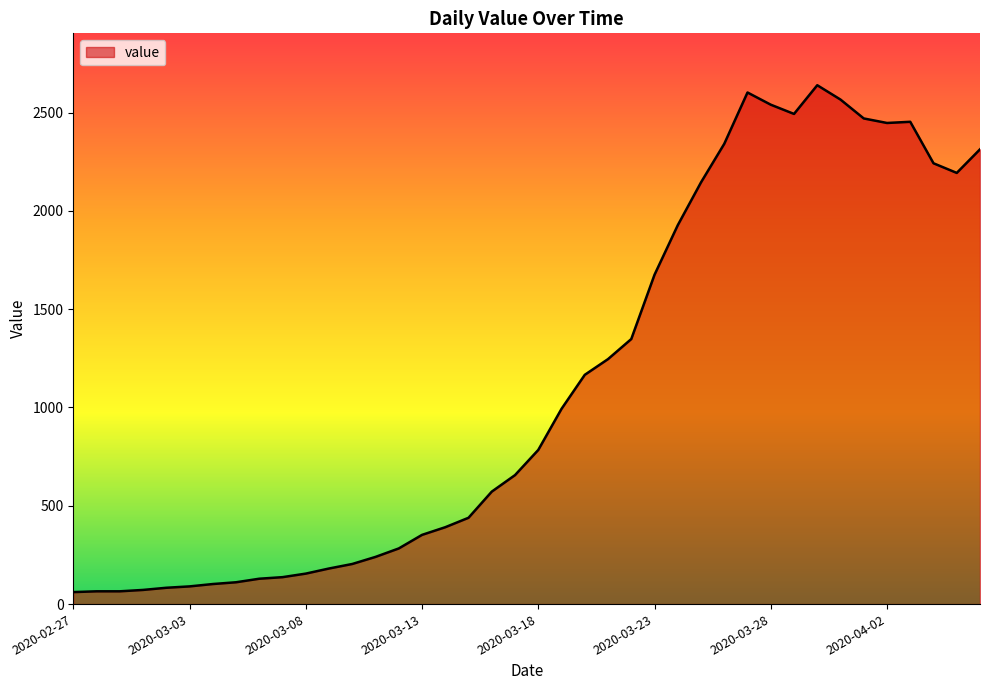

What is the minimum value shown in the chart?

61